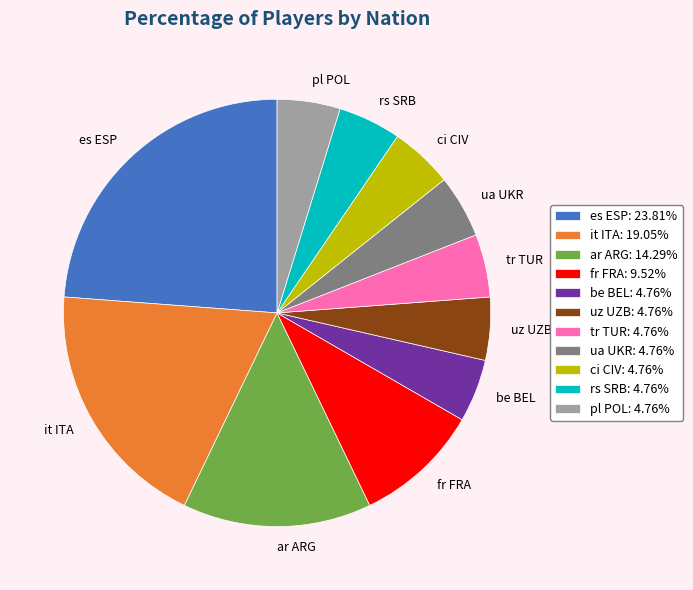

Does any single category account for the majority?

No